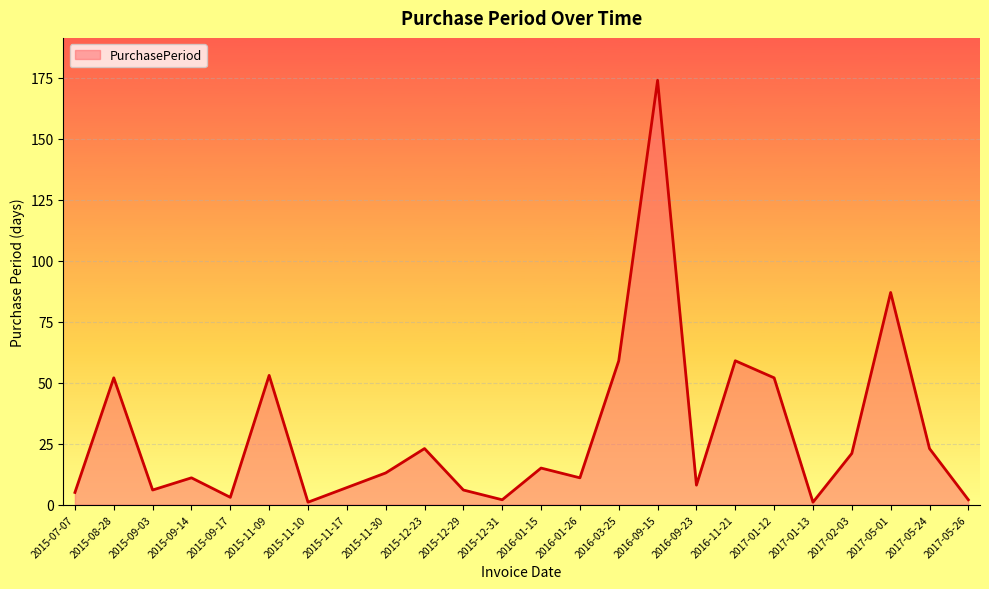

What is the greatest value displayed?

174